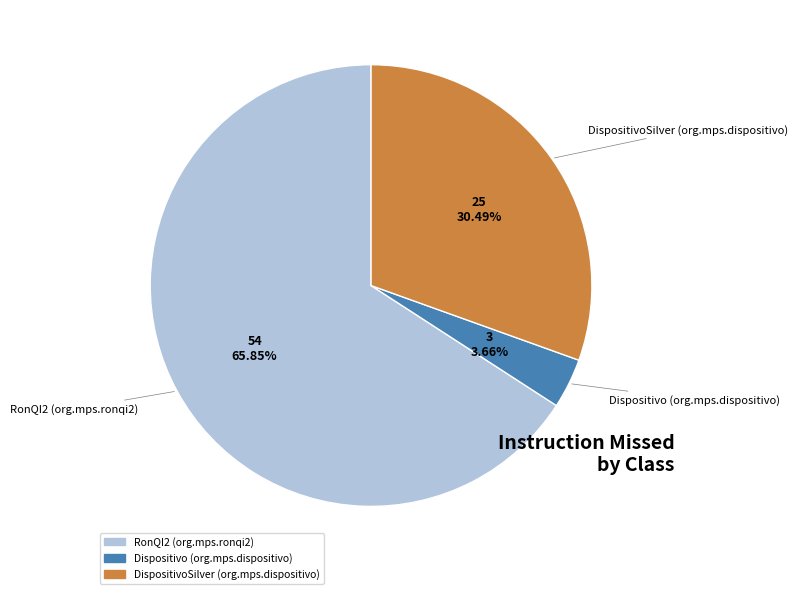

To the nearest percent, what is the difference between the largest and smallest slice percentages?

62%